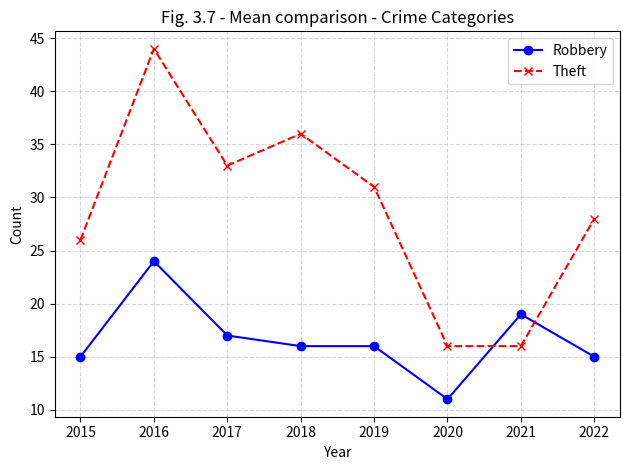

What is the minimum value shown in the chart?

11